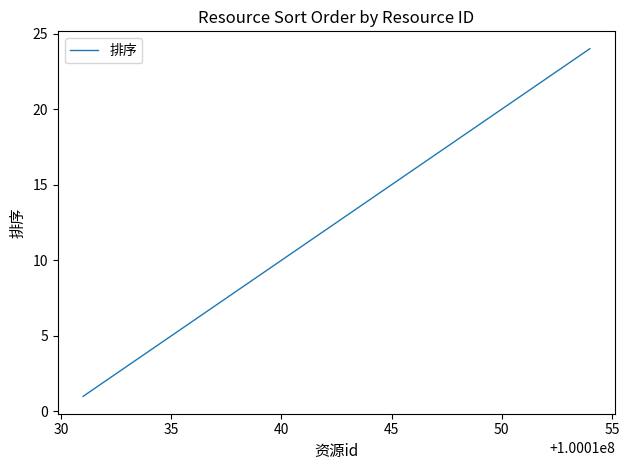

Count the number of data series in this chart.

1